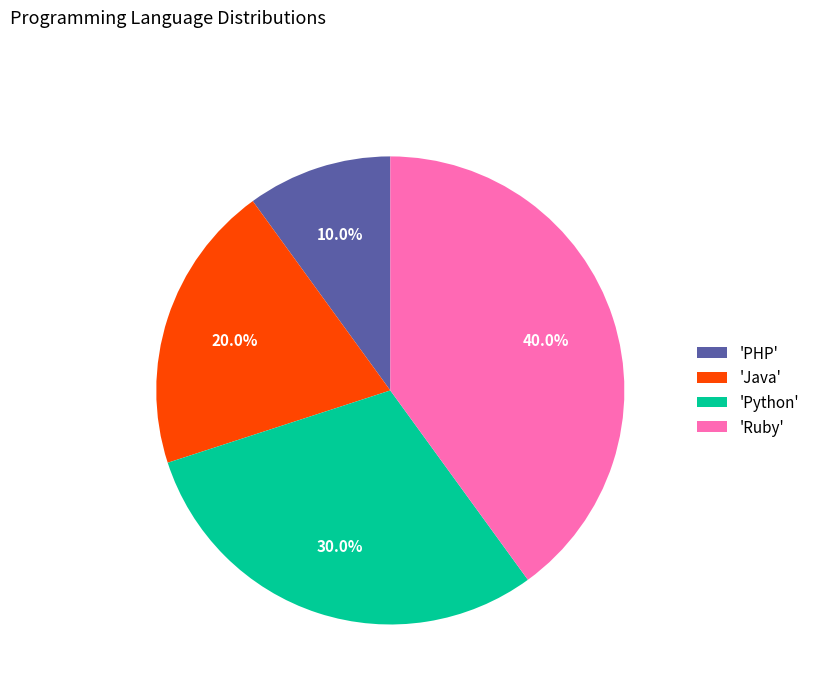

Which slice is the smallest?

'PHP'